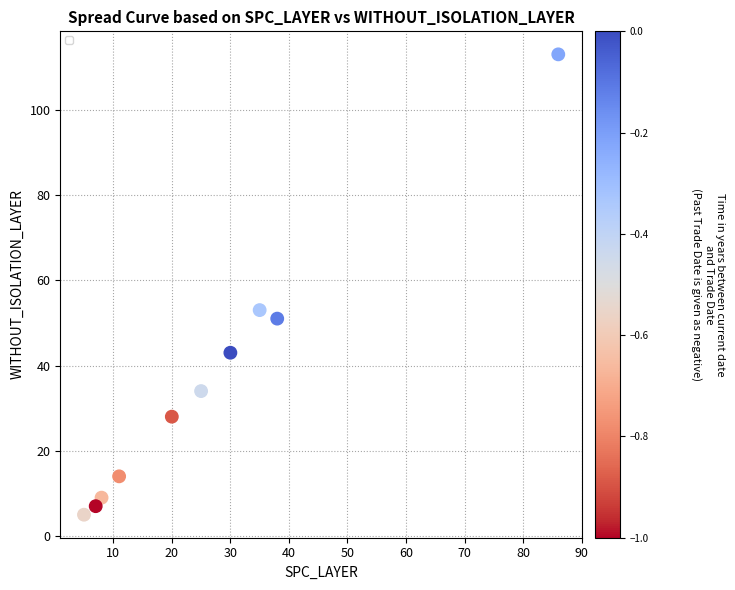

What Y value in the scatter plot is closest to 59?

53